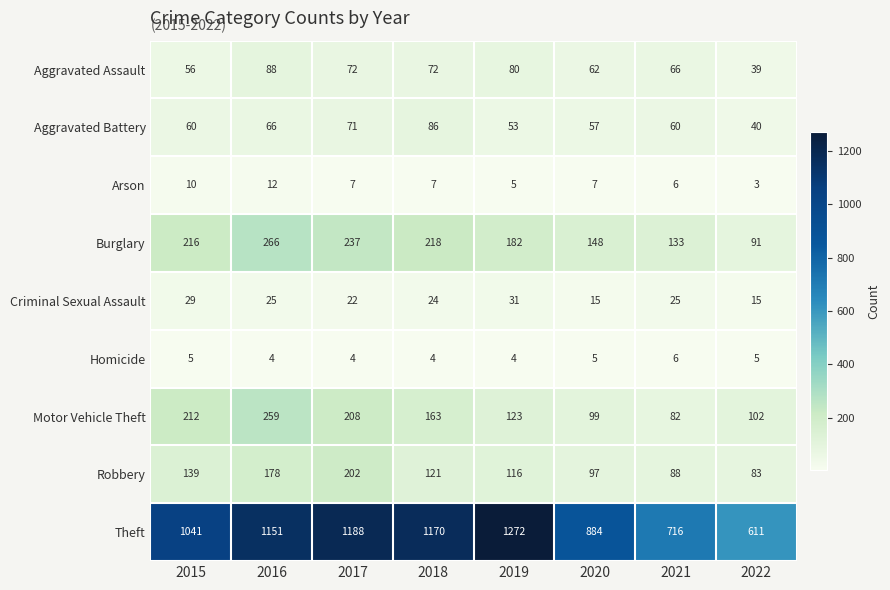

What is the difference between the maximum and minimum values in the Criminal Sexual Assault series?

16